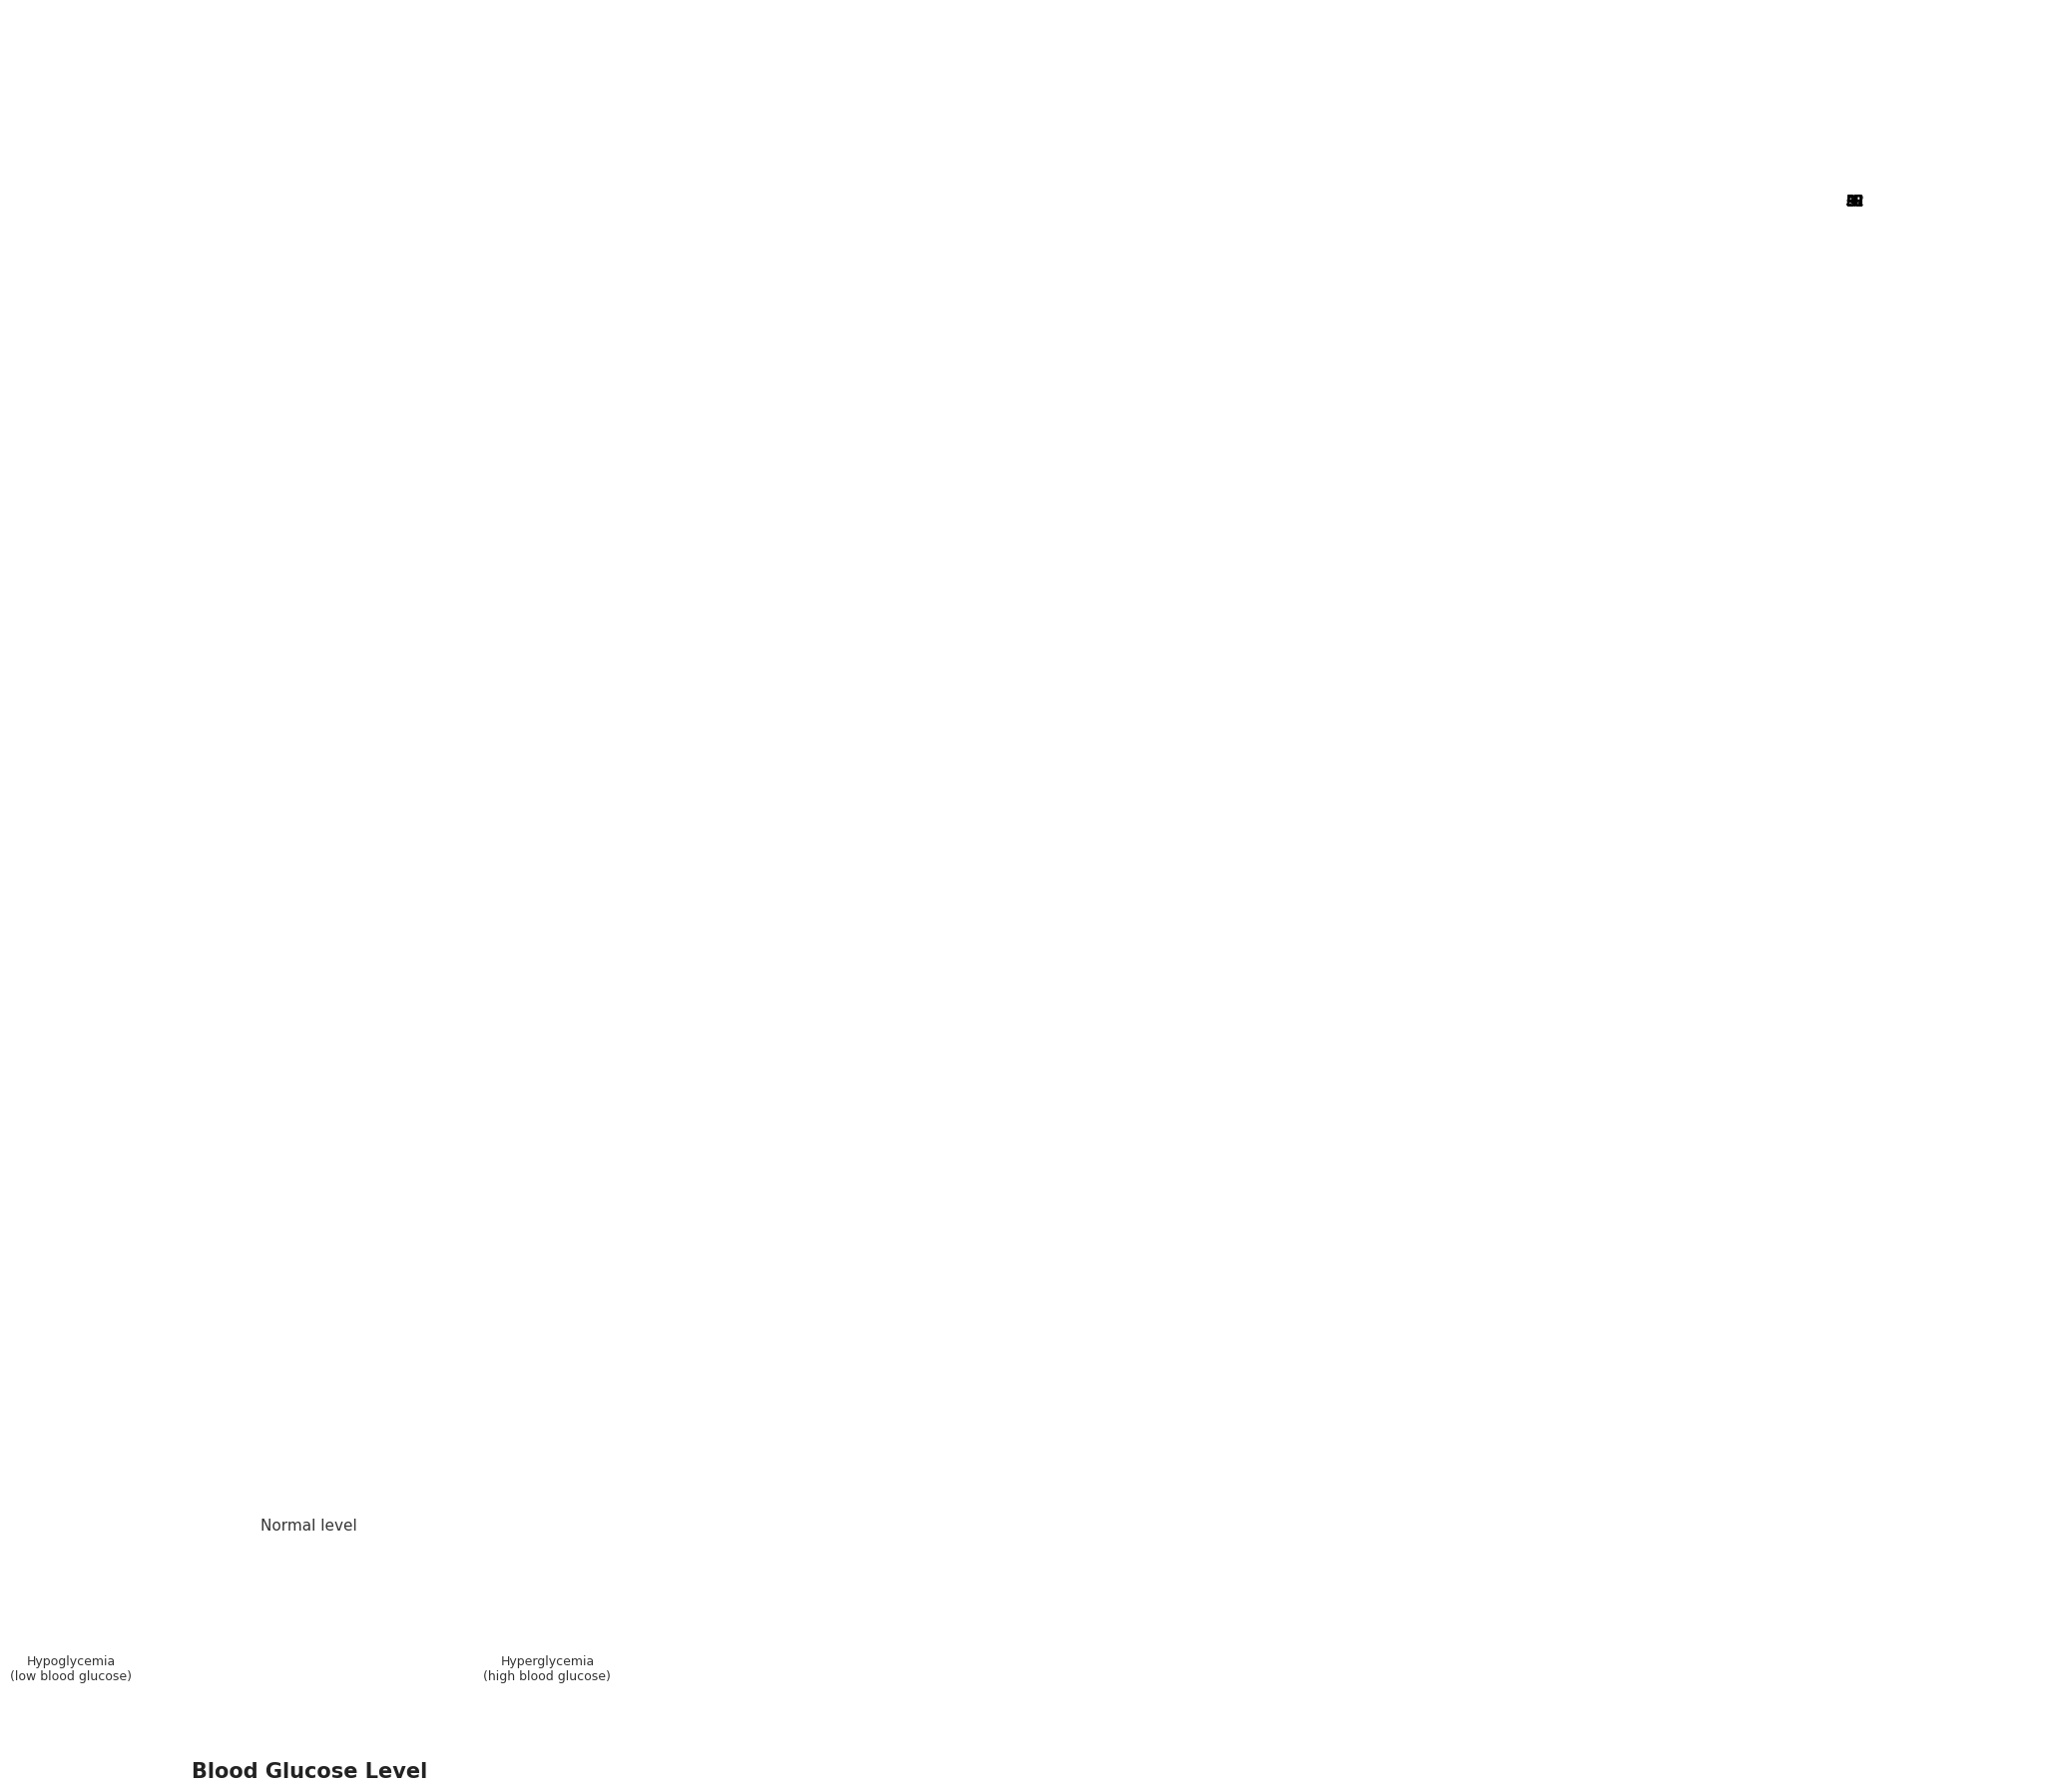

Is the sum of JU and GE greater than half?

No